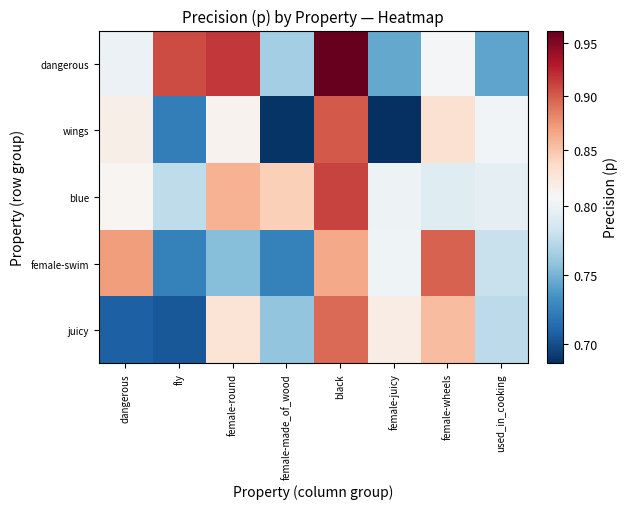

Reading left to right, extract all data points from this chart.

dangerous: dangerous=0.8	fly=0.9	female-round=0.9	female-made_of_wood=0.8	black=1.0	female-juicy=0.7	female-wheels=0.8	used_in_cooking=0.7
wings: dangerous=0.8	fly=0.7	female-round=0.8	female-made_of_wood=0.7	black=0.9	female-juicy=0.7	female-wheels=0.8	used_in_cooking=0.8
blue: dangerous=0.8	fly=0.8	female-round=0.9	female-made_of_wood=0.8	black=0.9	female-juicy=0.8	female-wheels=0.8	used_in_cooking=0.8
female-swim: dangerous=0.9	fly=0.7	female-round=0.8	female-made_of_wood=0.7	black=0.9	female-juicy=0.8	female-wheels=0.9	used_in_cooking=0.8
juicy: dangerous=0.7	fly=0.7	female-round=0.8	female-made_of_wood=0.8	black=0.9	female-juicy=0.8	female-wheels=0.9	used_in_cooking=0.8